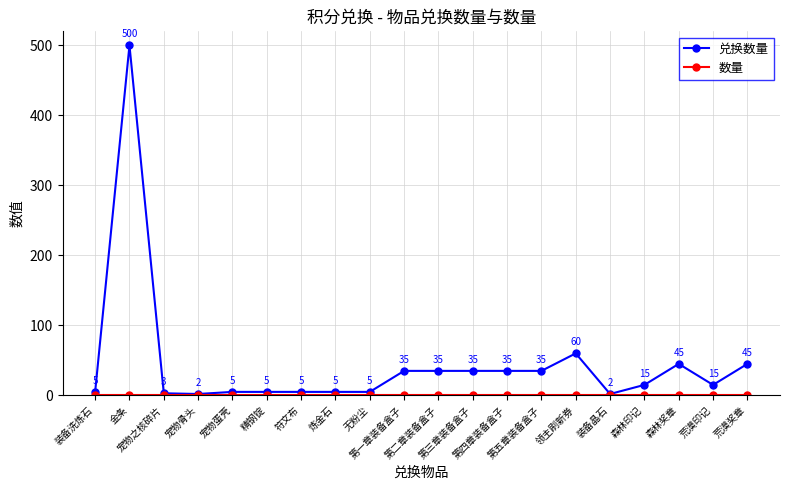

At how many categories does at least one series exceed 28?

9